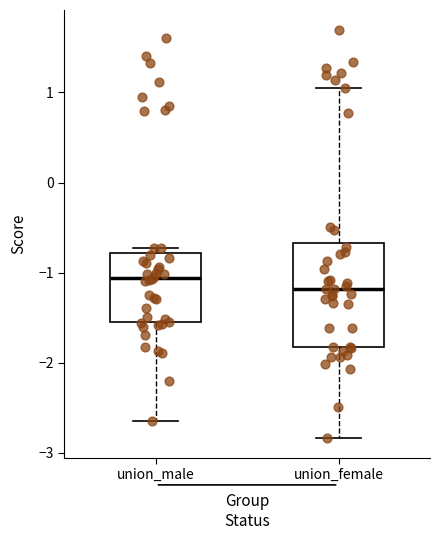

Which box's median line is the highest?

union_male